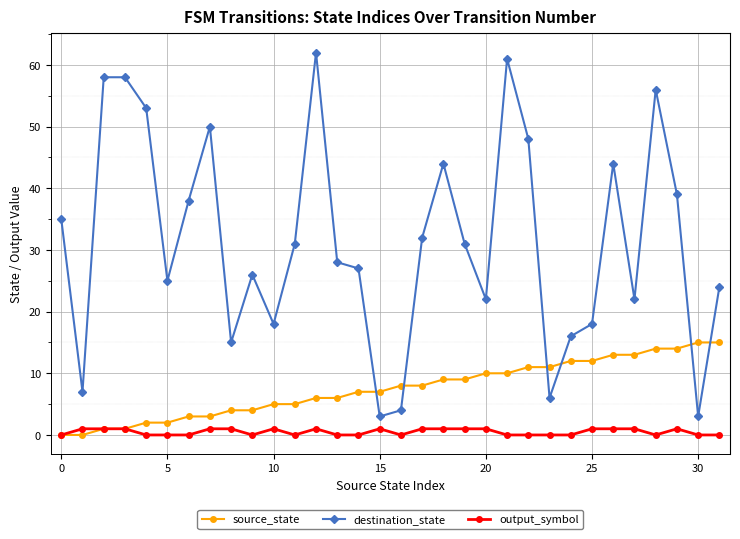

True or false: output_symbol has more than 0 points higher than both neighbors.

True